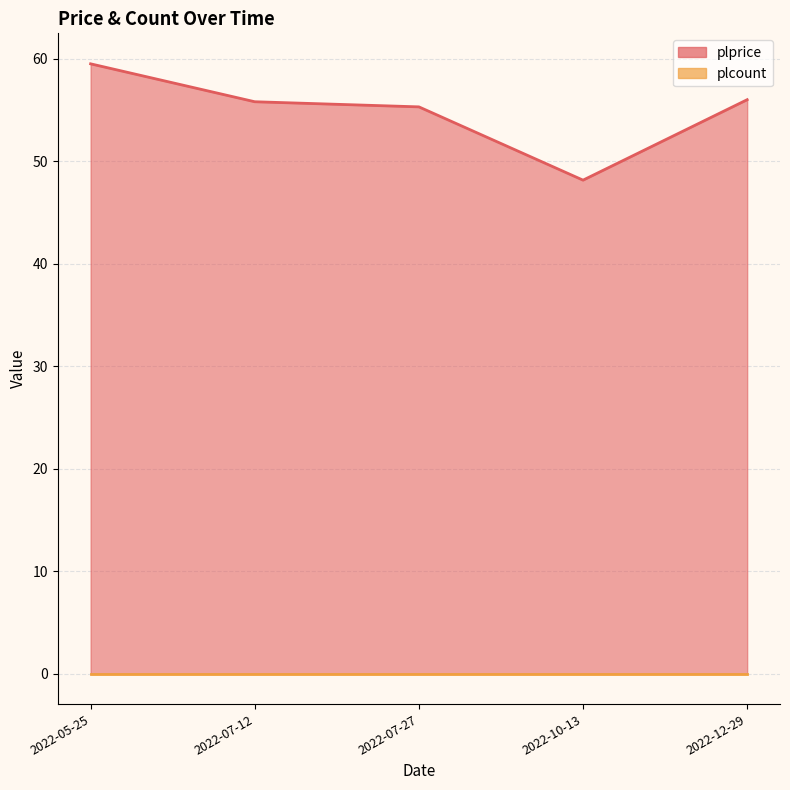

What is the approximate value at 2022-07-12?

55.8